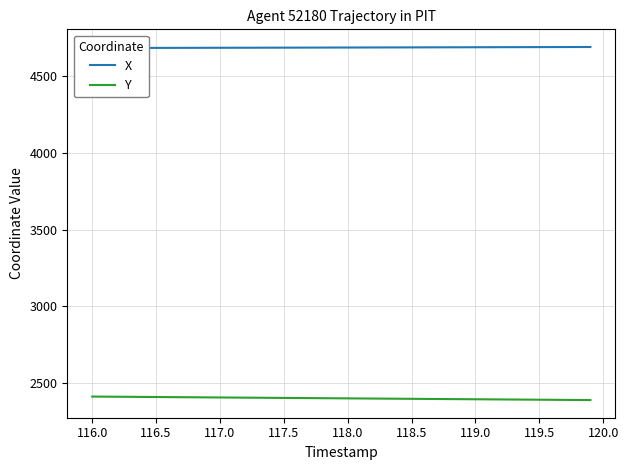

True or false: X and Y intersect in this chart.

False